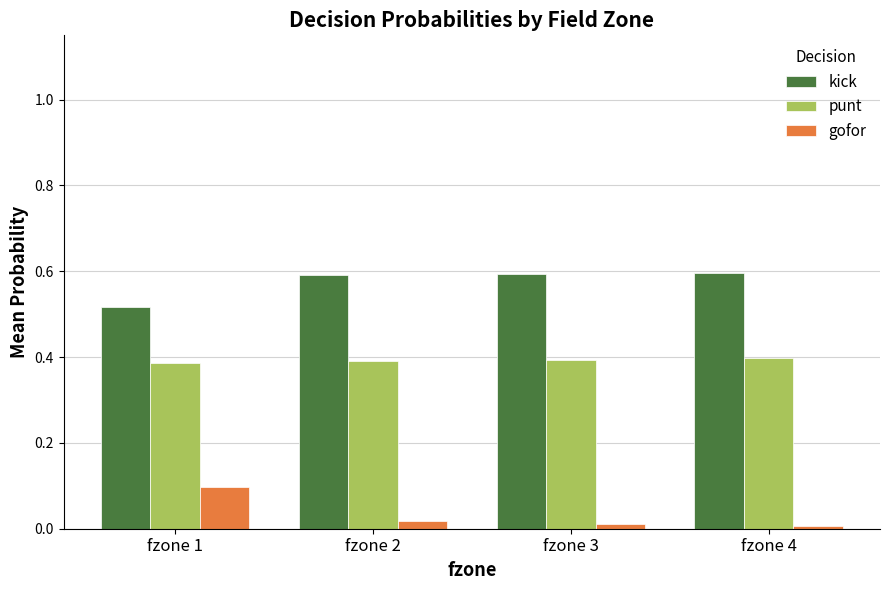

What is the difference between the maximum and minimum values in the kick series?

0.1